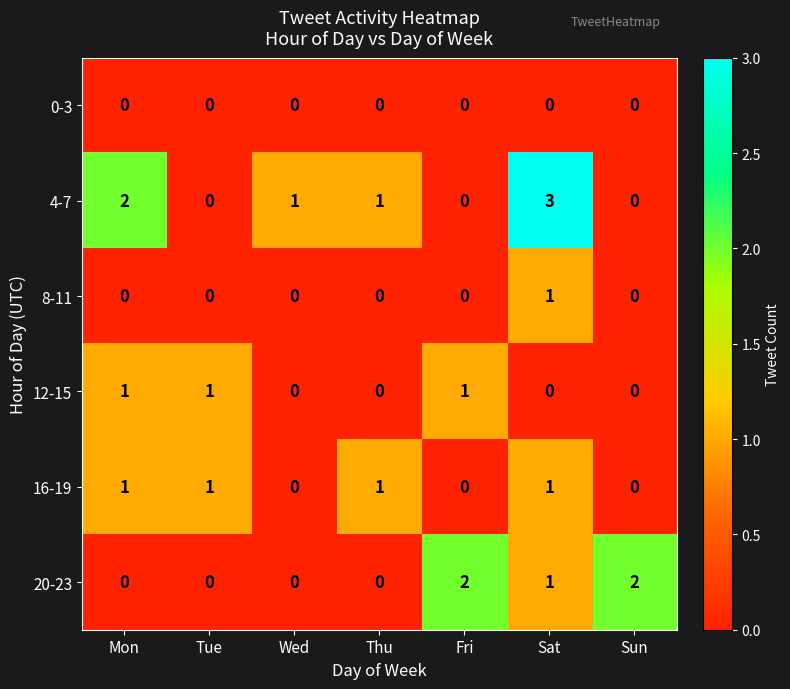

What is the spread (max minus min) of values at Mon?

2